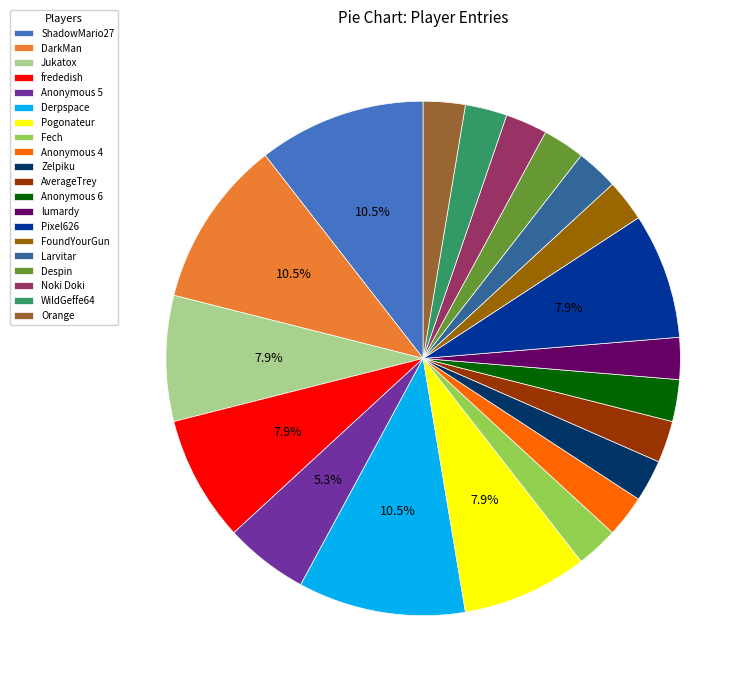

Is there a majority slice in this chart?

No